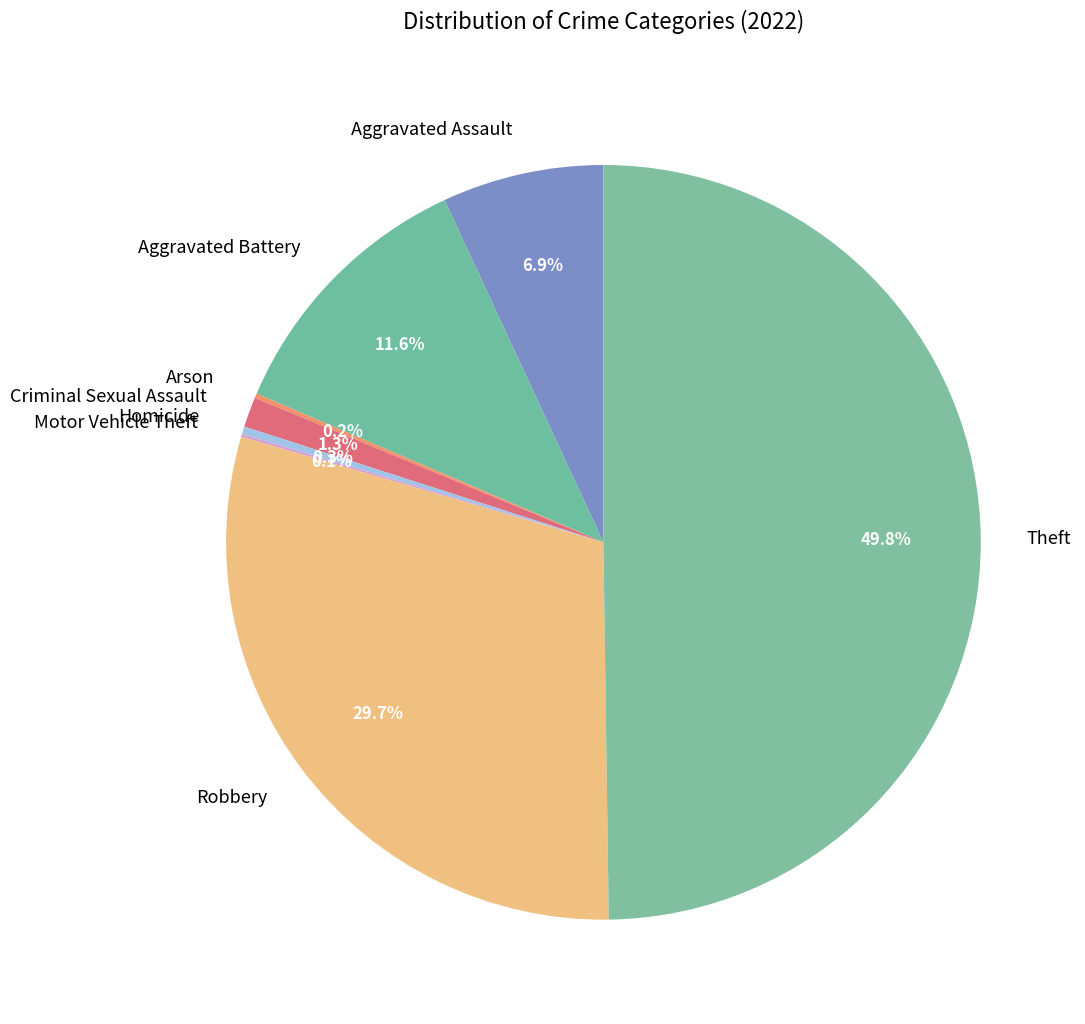

Does Homicide represent more than half of the total?

No